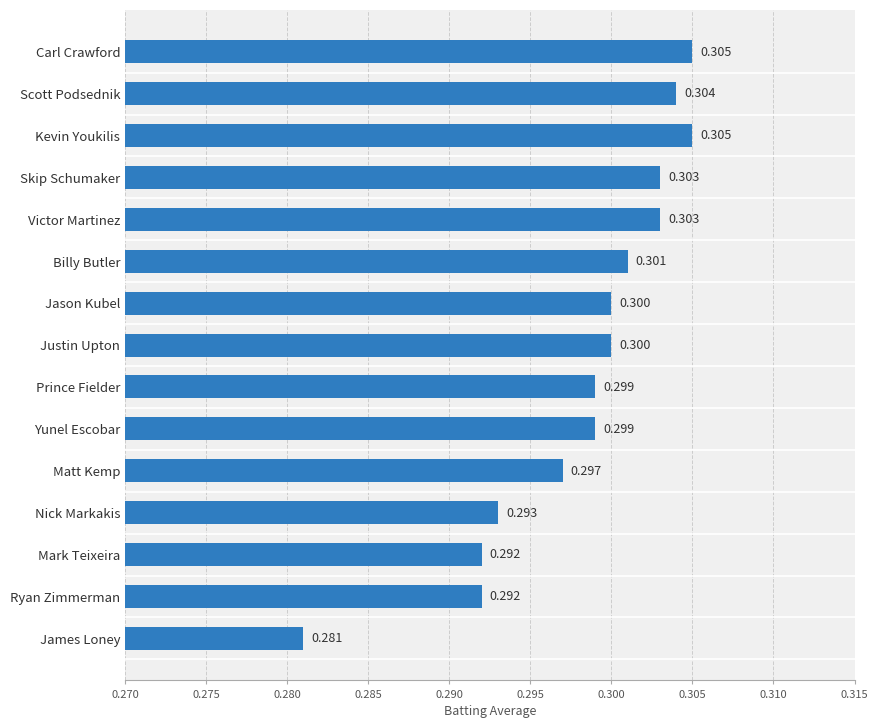

Does the chart contain any negative values?

No